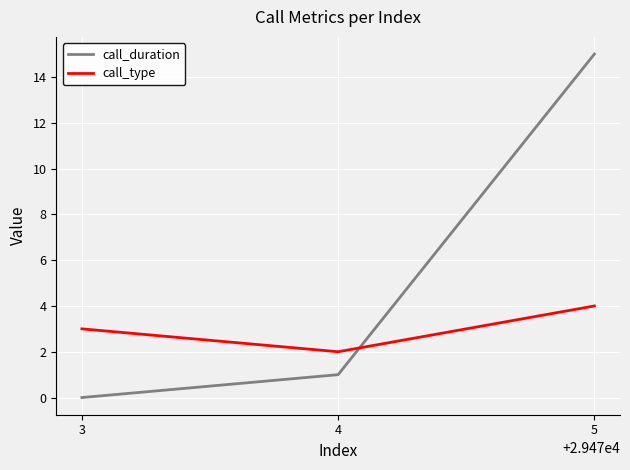

How many values in the call_duration series are below 1?

1